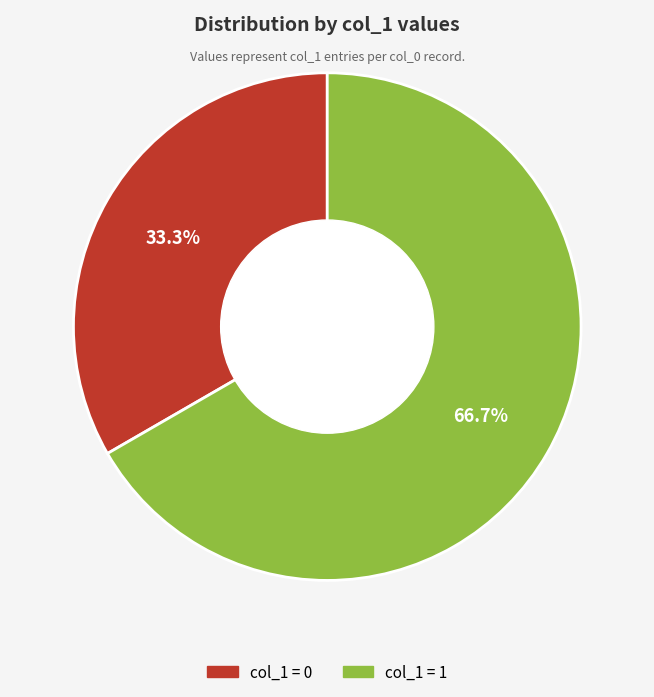

Is there any slice that represents more than half of the pie?

Yes